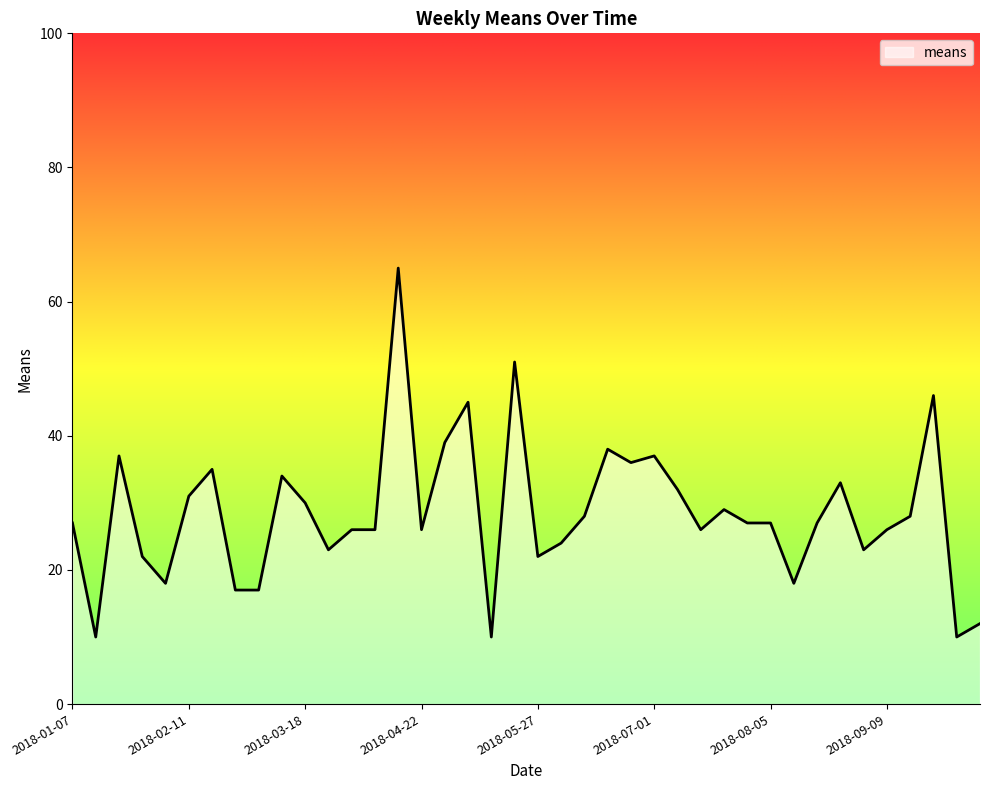

What is the greatest value displayed?

65